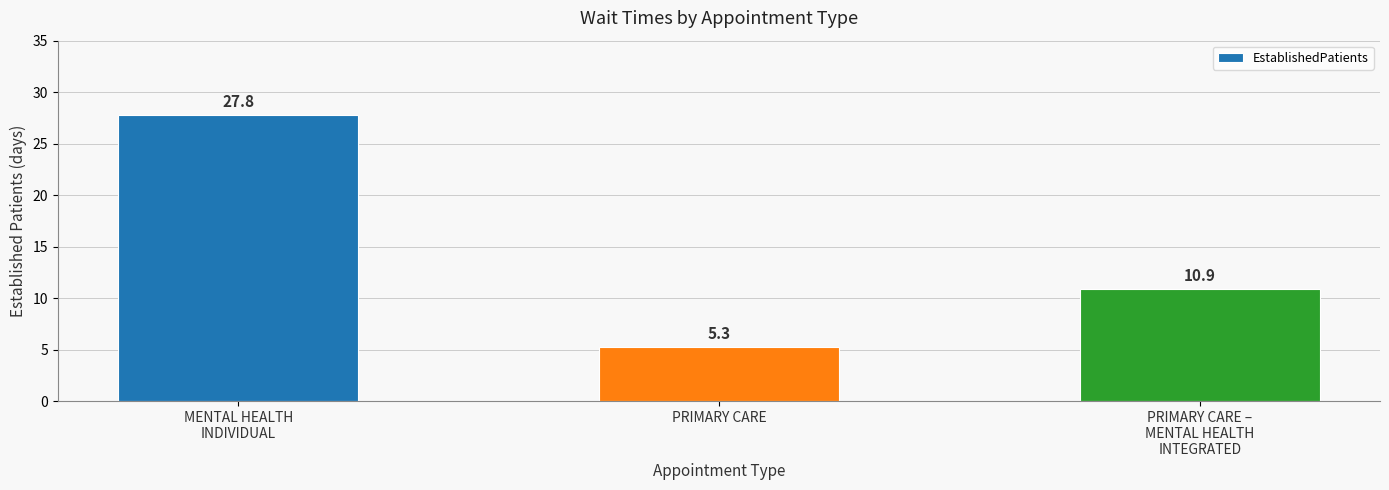

What is the greatest value displayed?

27.8